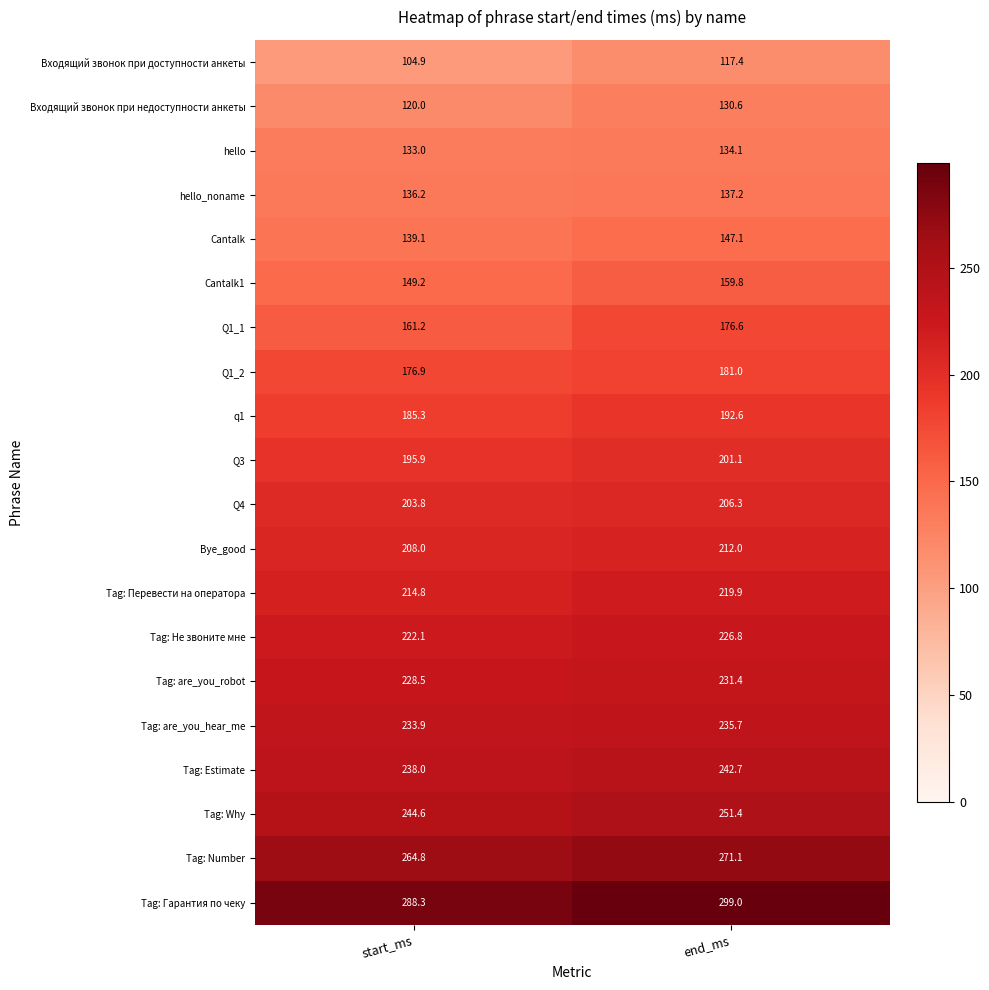

What is the spread (max minus min) of values at end_ms?

181.6